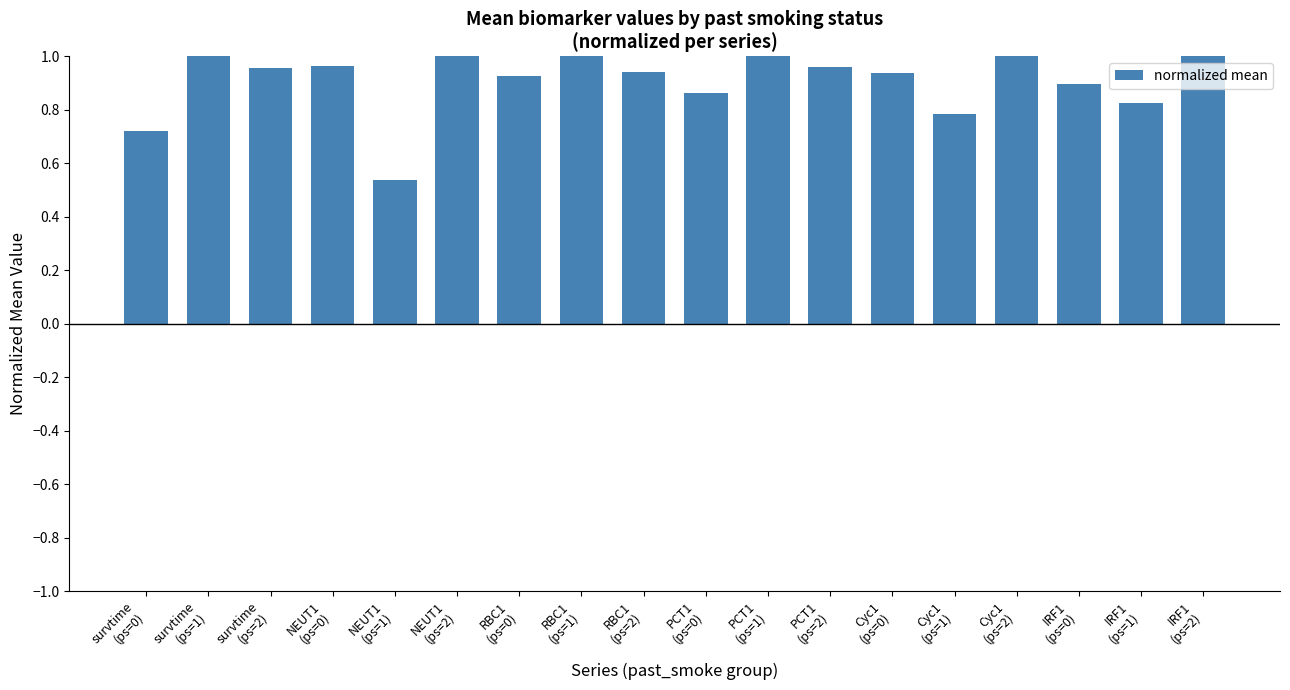

What is the difference between the maximum and second lowest values?

0.3